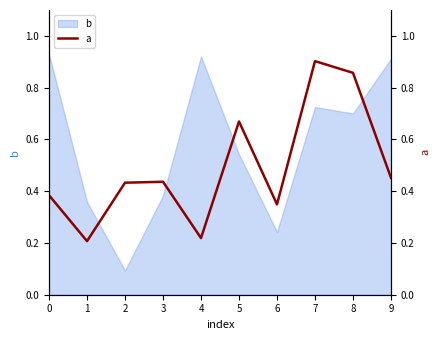

True or false: there are more than 1 points higher than both neighbors.

True